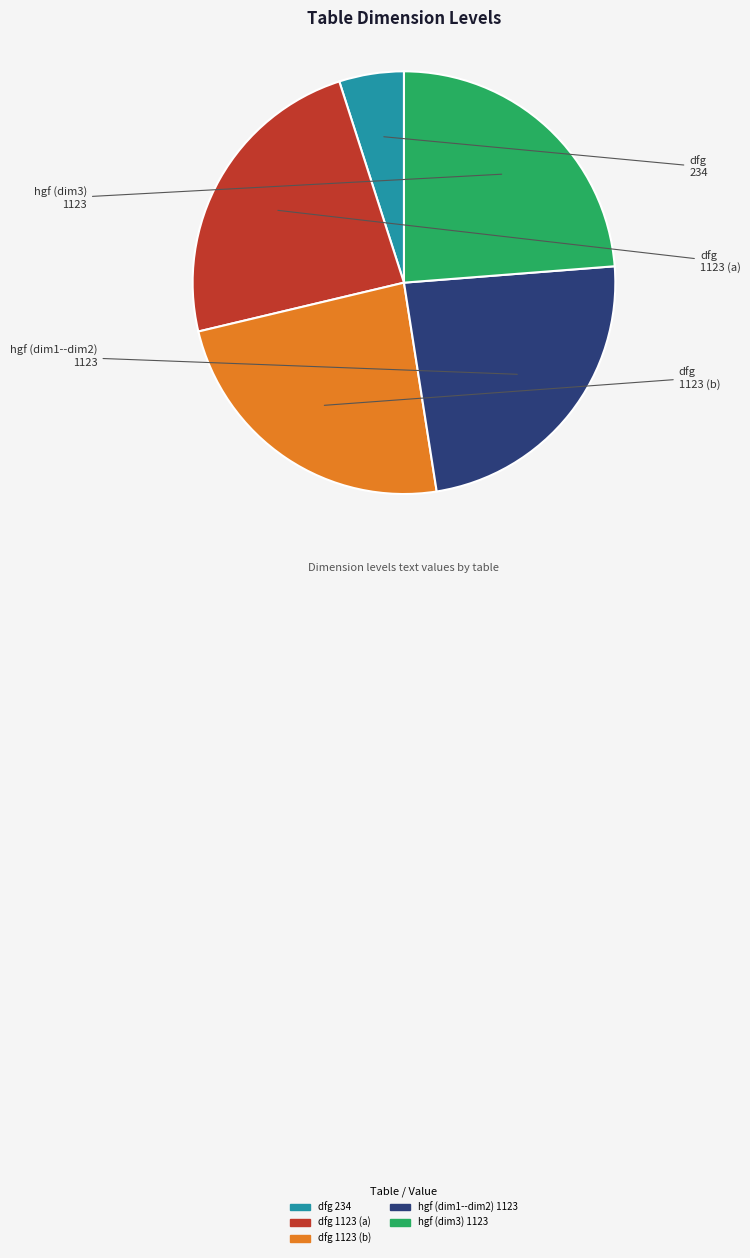

Which category has the smallest portion of the pie?

dfg (234)